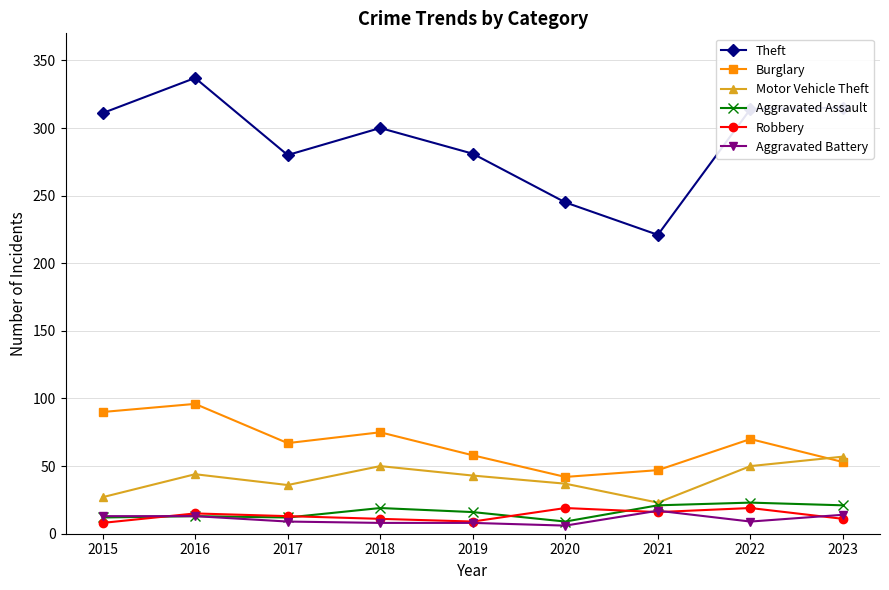

How many data points does each series have?

9